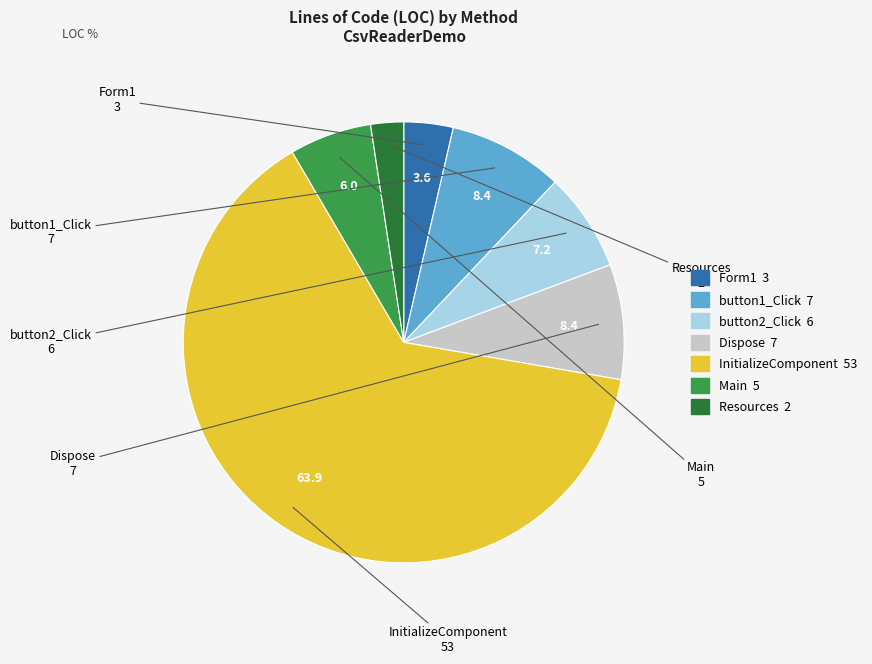

Which category has the biggest portion of the pie?

InitializeComponent